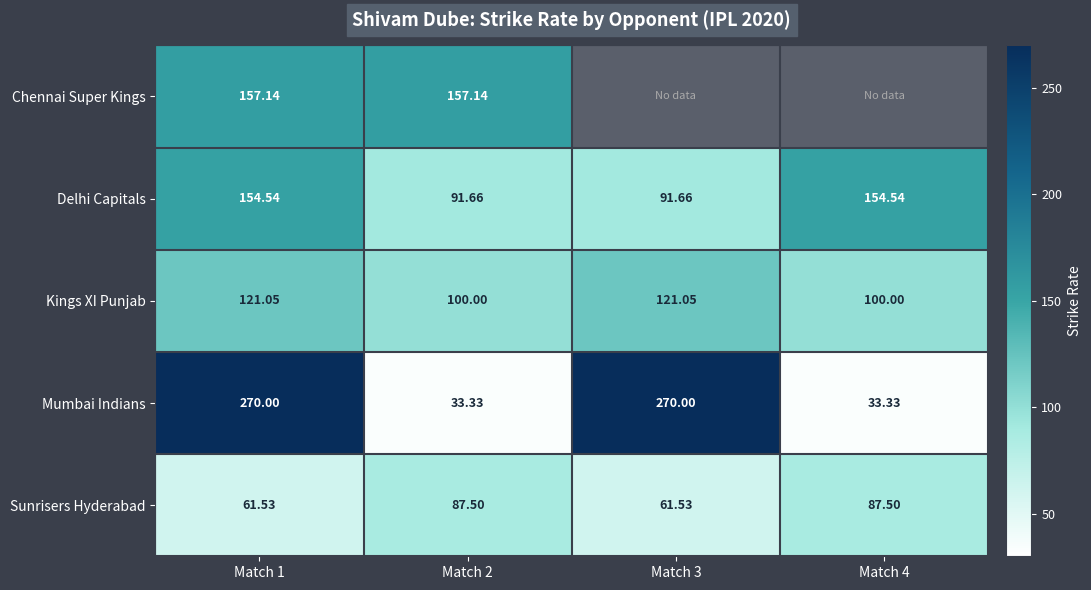

Is the value of Chennai Super Kings at Match 1 greater than the value of Mumbai Indians at Match 3?

No